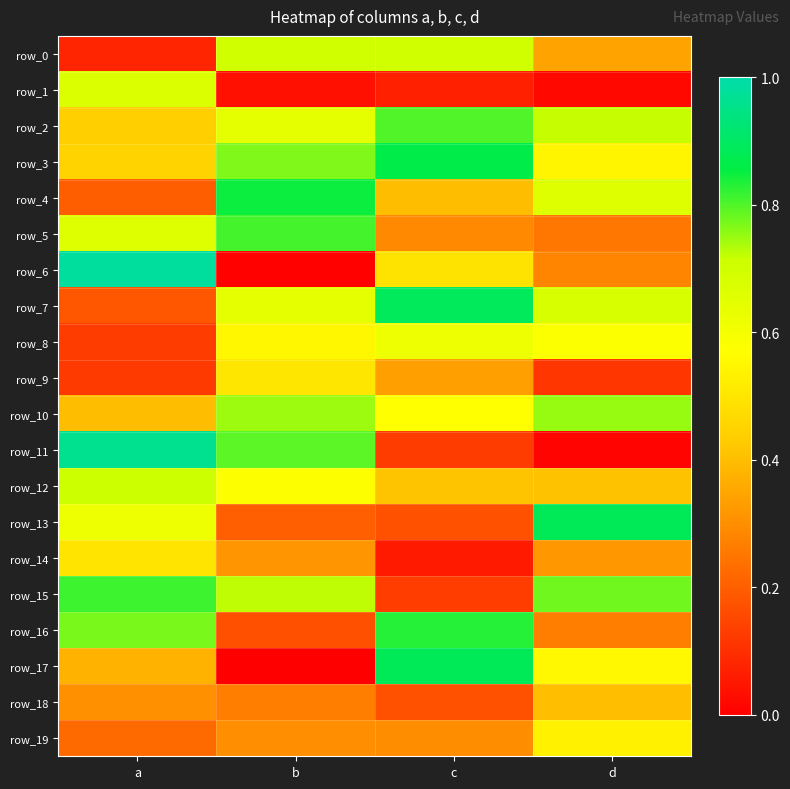

At which category is the sum across all series the highest?

a